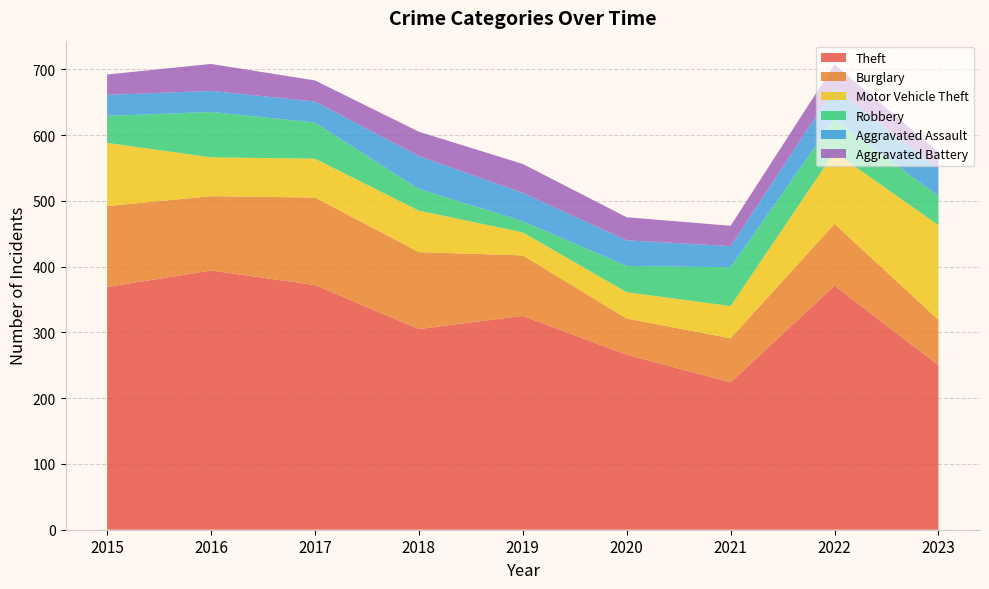

Reading right to left, list all the values displayed in this chart.

Theft: 2023=250	2022=371	2021=224	2020=266	2019=325	2018=305	2017=372	2016=394	2015=369
Burglary: 2023=69	2022=94	2021=67	2020=55	2019=92	2018=117	2017=133	2016=113	2015=123
Motor Vehicle Theft: 2023=144	2022=109	2021=49	2020=40	2019=35	2018=63	2017=59	2016=59	2015=96
Robbery: 2023=44	2022=50	2021=59	2020=40	2019=17	2018=33	2017=55	2016=69	2015=41
Aggravated Assault: 2023=42	2022=47	2021=32	2020=39	2019=43	2018=50	2017=32	2016=32	2015=32
Aggravated Battery: 2023=25	2022=36	2021=31	2020=35	2019=44	2018=37	2017=32	2016=41	2015=31